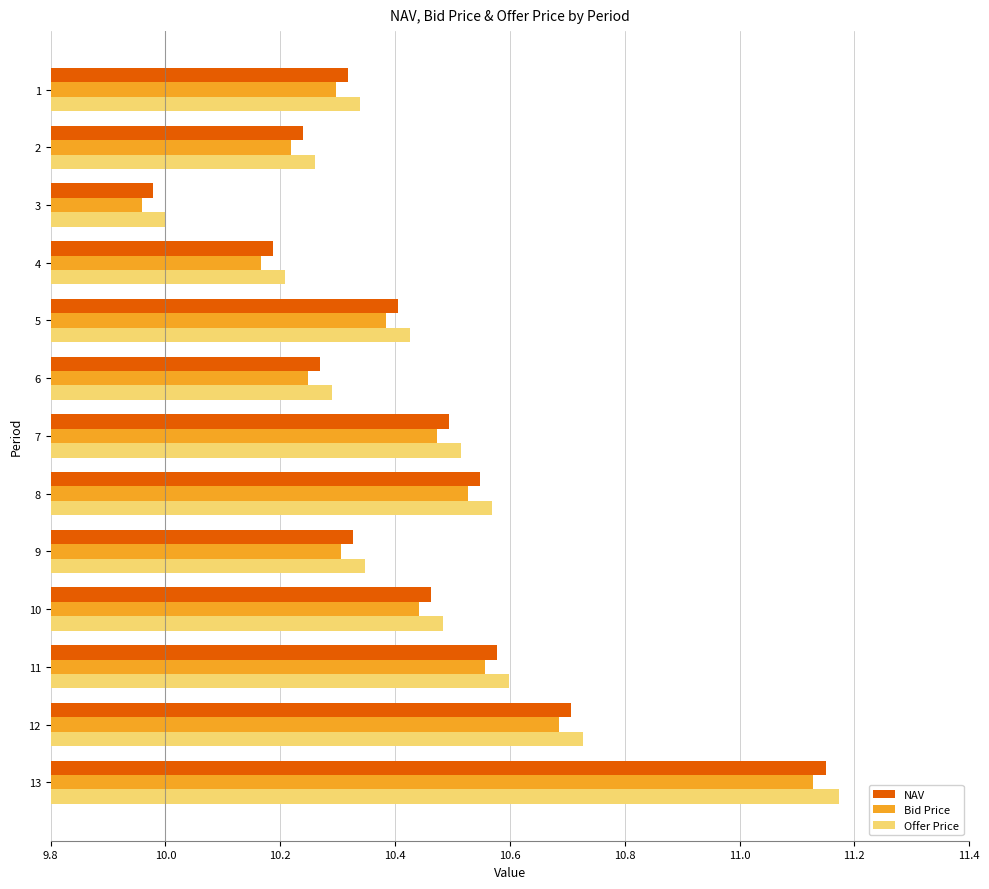

What is the sum of all Offer Price values?

135.9